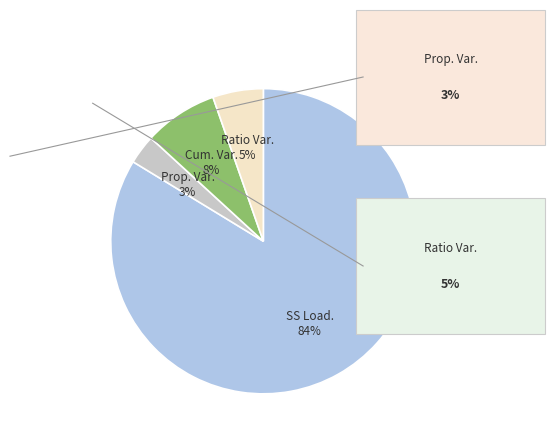

To the nearest percent, what is the average slice percentage?

25%